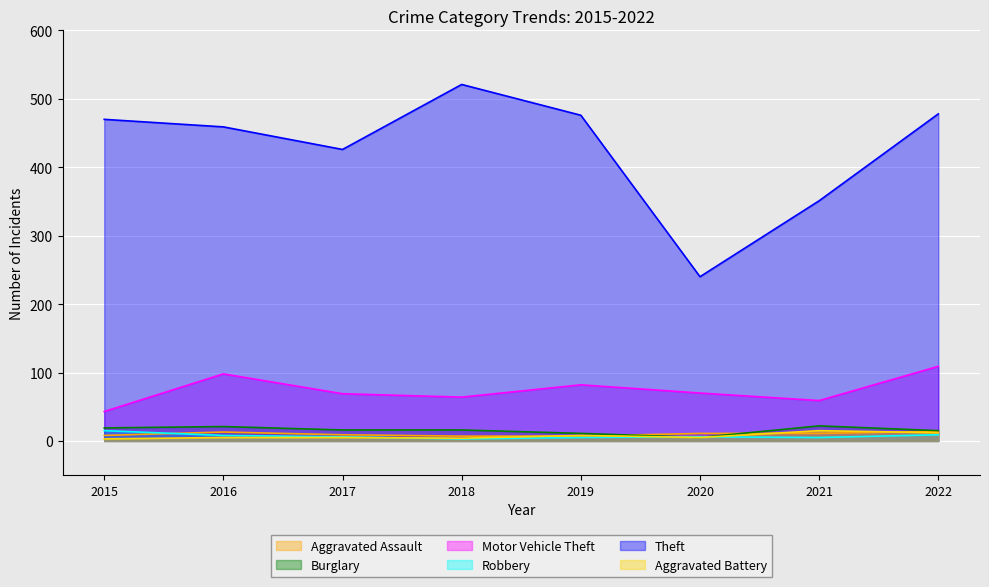

Between 2017 and 2015, which is larger?

2017